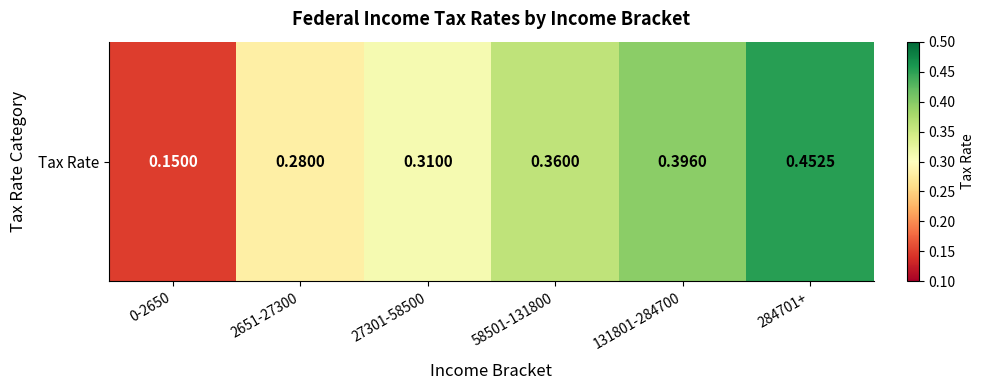

Is it true that the value at 284701+ is 0.2?

False